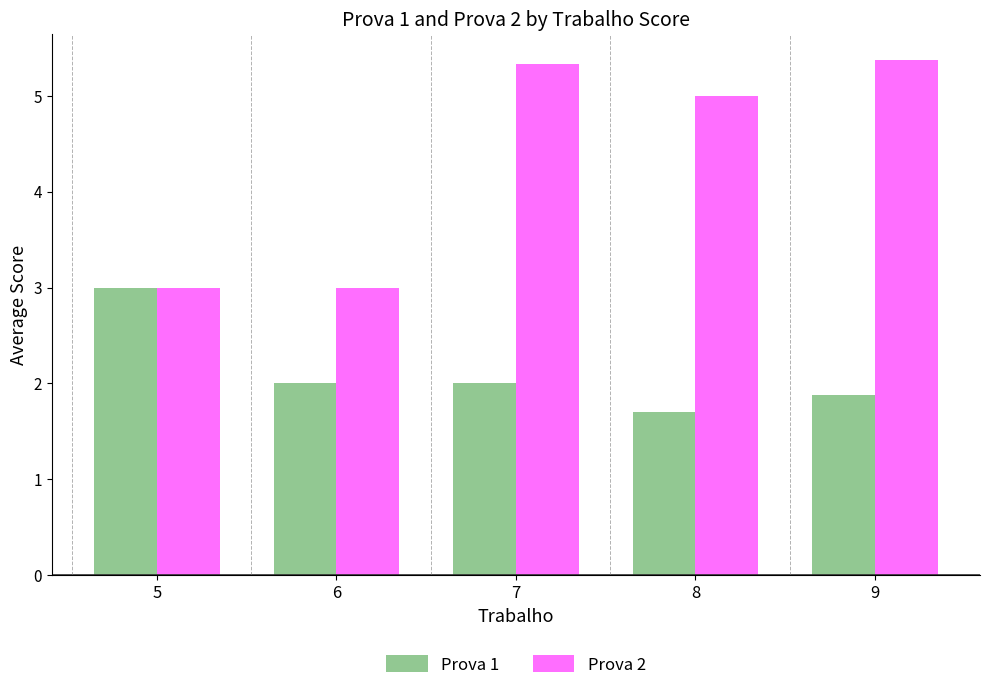

What is the difference between the maximum and minimum values in the Prova 2 series?

2.4